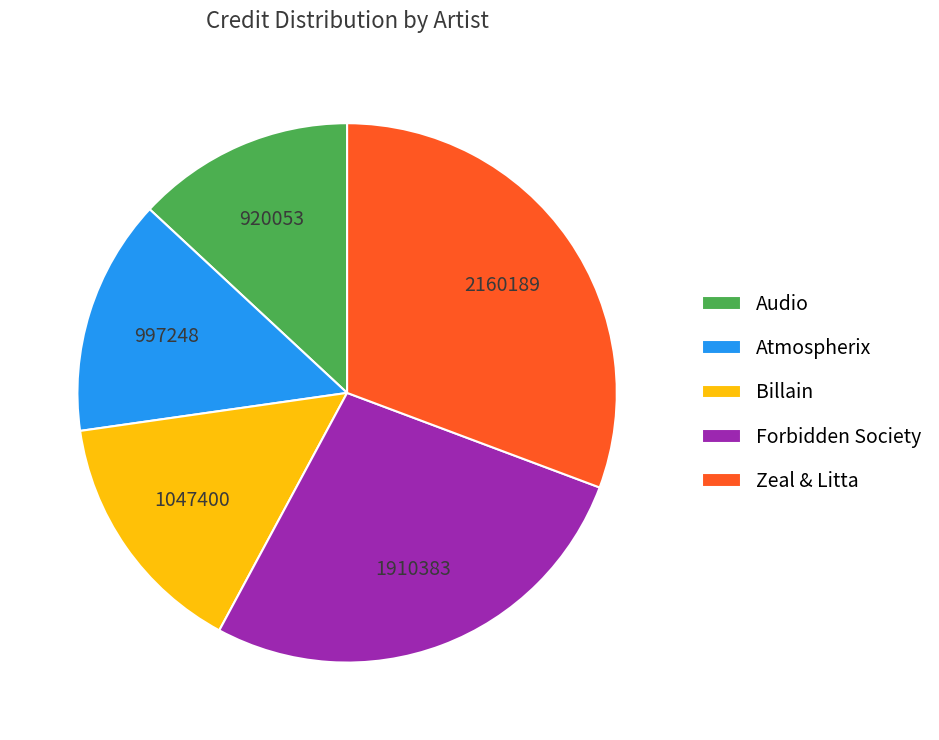

Which category has the smallest portion of the pie?

Audio